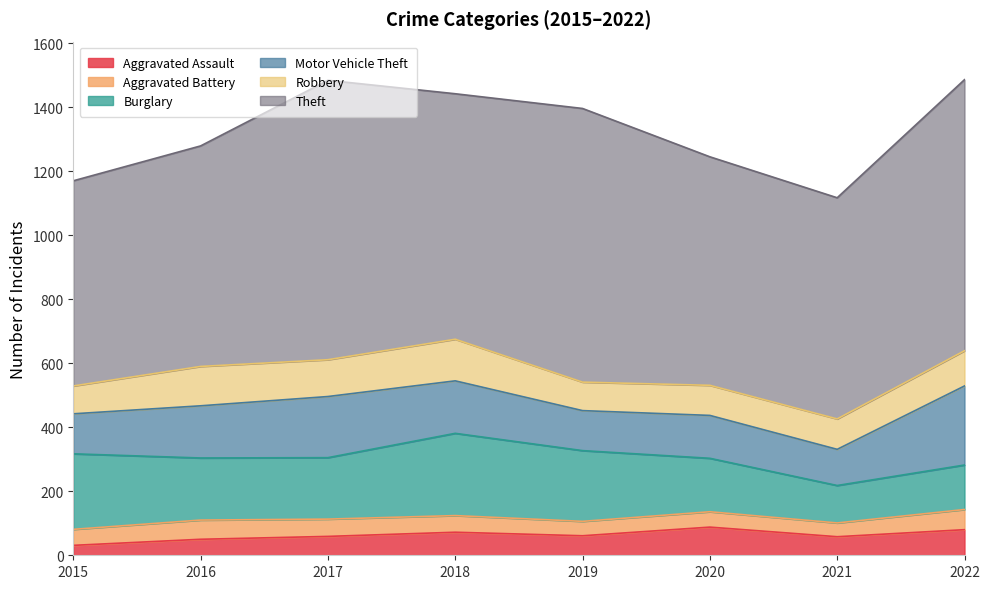

Which has a higher value, 2017 or 2016?

2017